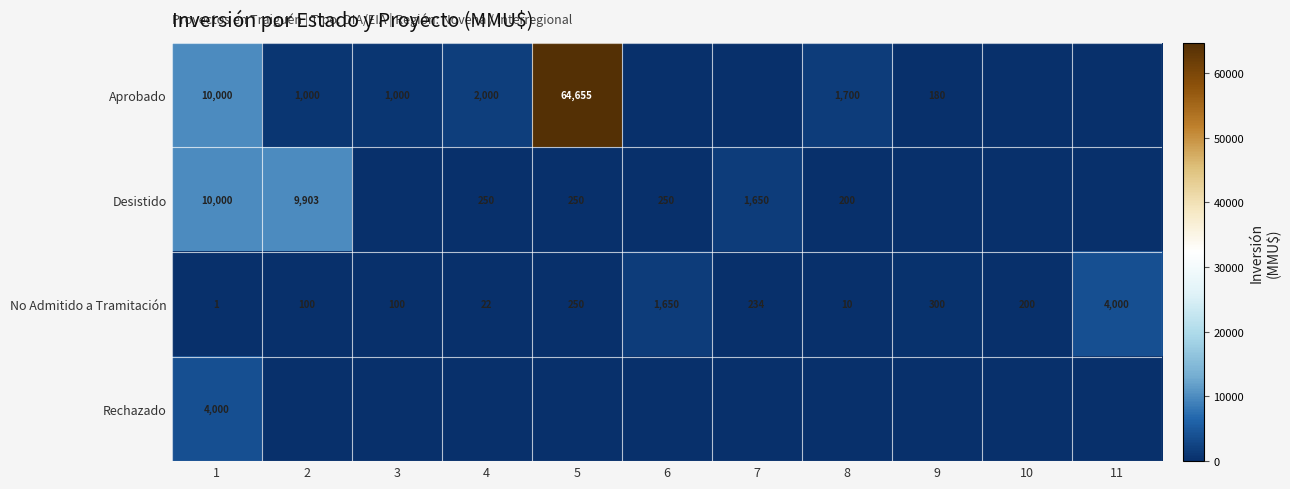

What is the maximum value shown in the chart?

64655